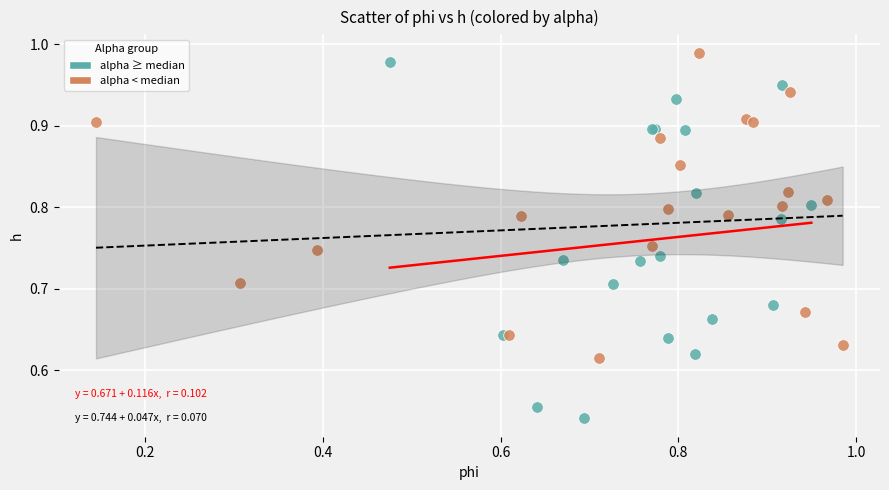

Which series contains the lowest Y value?

alpha ≥ median